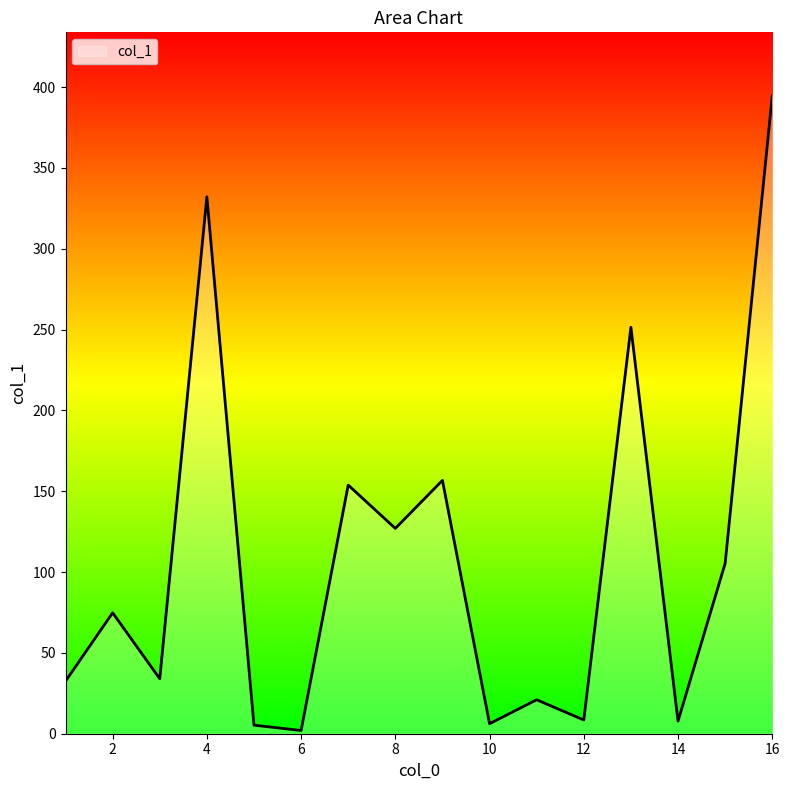

What is the difference between the maximum and minimum values?

392.4